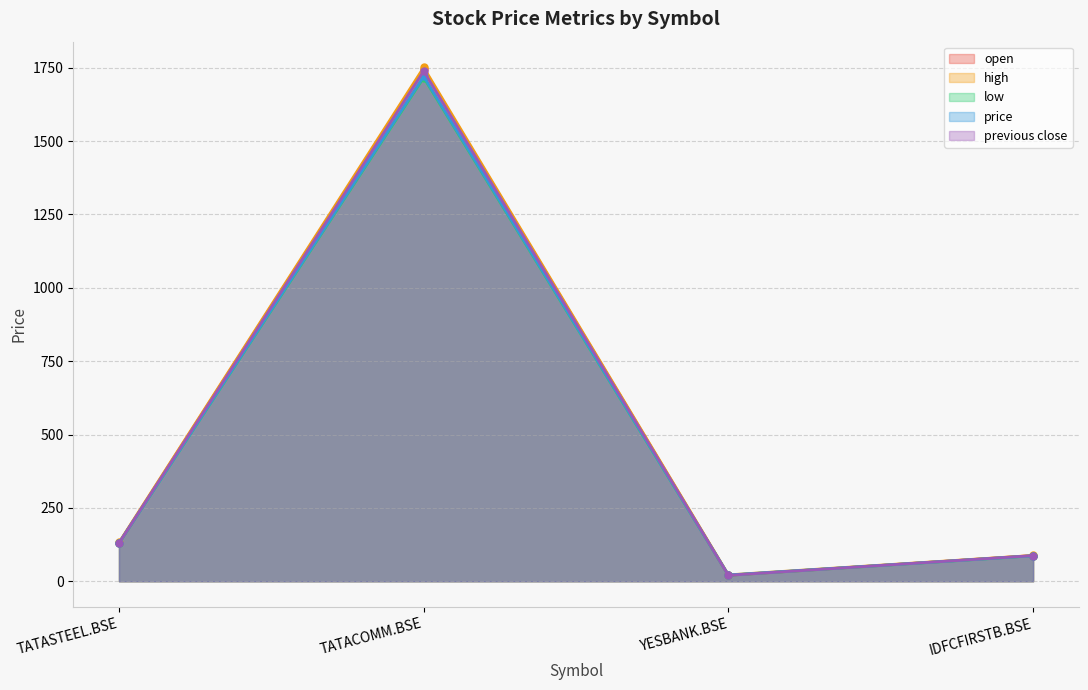

At which category is the sum across all series the highest?

TATACOMM.BSE